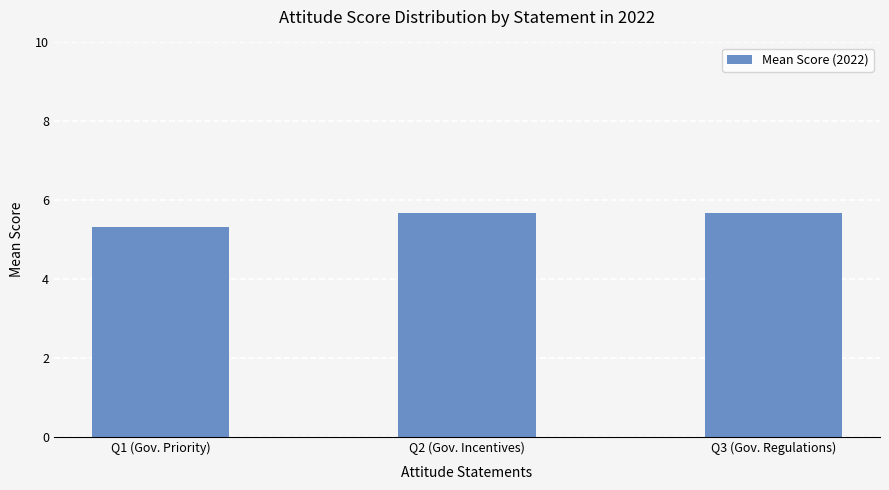

Reading left to right, extract all data points from this chart.

Q1 (Gov. Priority)=5.3	Q2 (Gov. Incentives)=5.7	Q3 (Gov. Regulations)=5.7